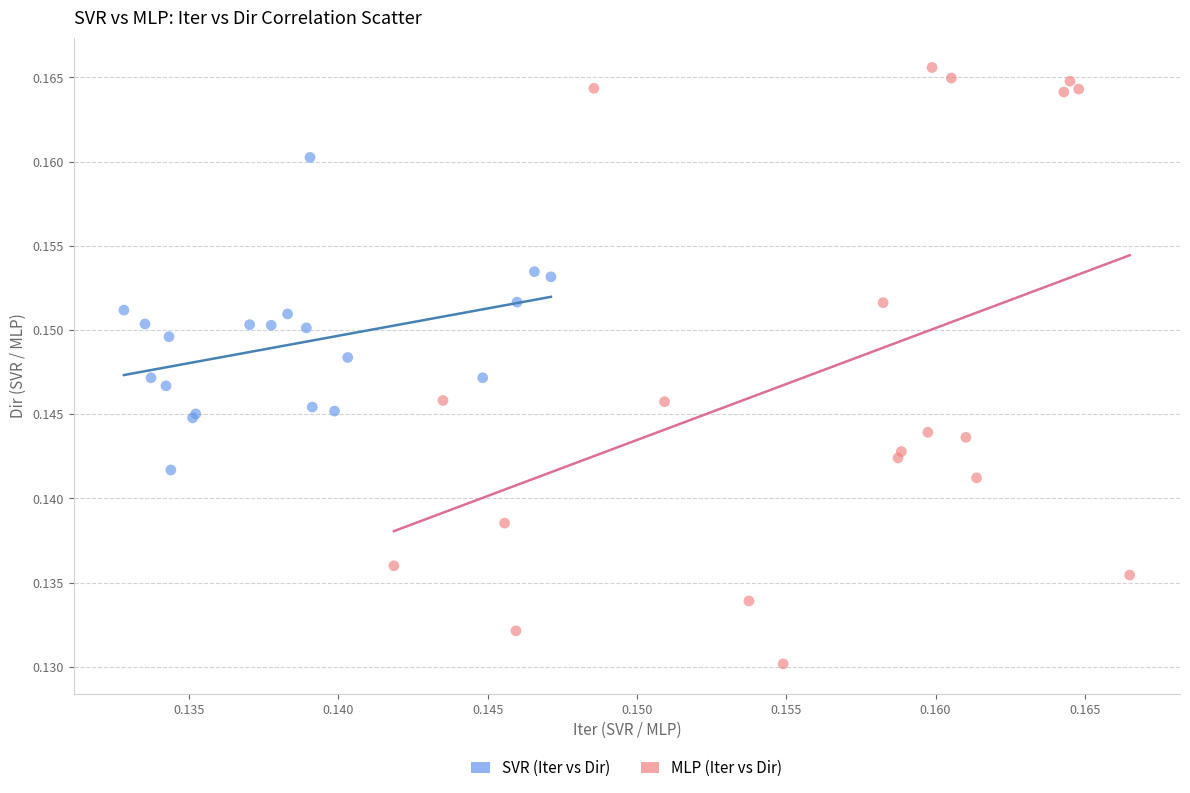

Which series reaches the maximum Y coordinate?

MLP (Iter vs Dir)